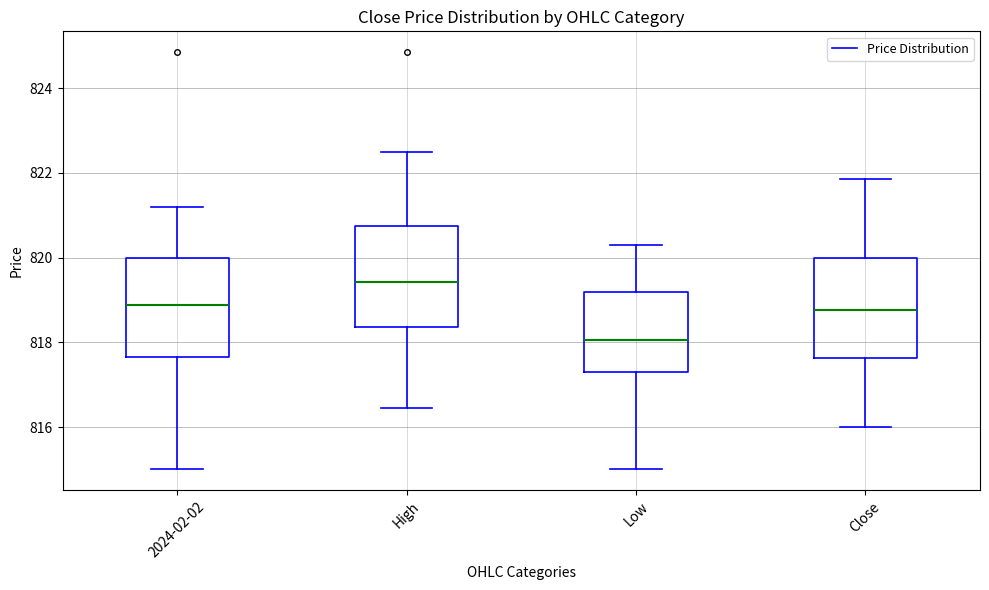

Reading left to right, transcribe this box plot: for each box, give where its median line is, the range the box spans, and where its two whiskers end, as read against the y-axis. The values are not printed on the chart, so give them approximately, as read against the axis.

2024-02-02: median 818.8, box 817.6 to 820.0, whiskers 815.0 to 821.2
High: median 819.4, box 818.4 to 820.8, whiskers 816.4 to 822.6
Low: median 818.0, box 817.4 to 819.2, whiskers 815.0 to 820.4
Close: median 818.8, box 817.6 to 820.0, whiskers 816.0 to 821.8